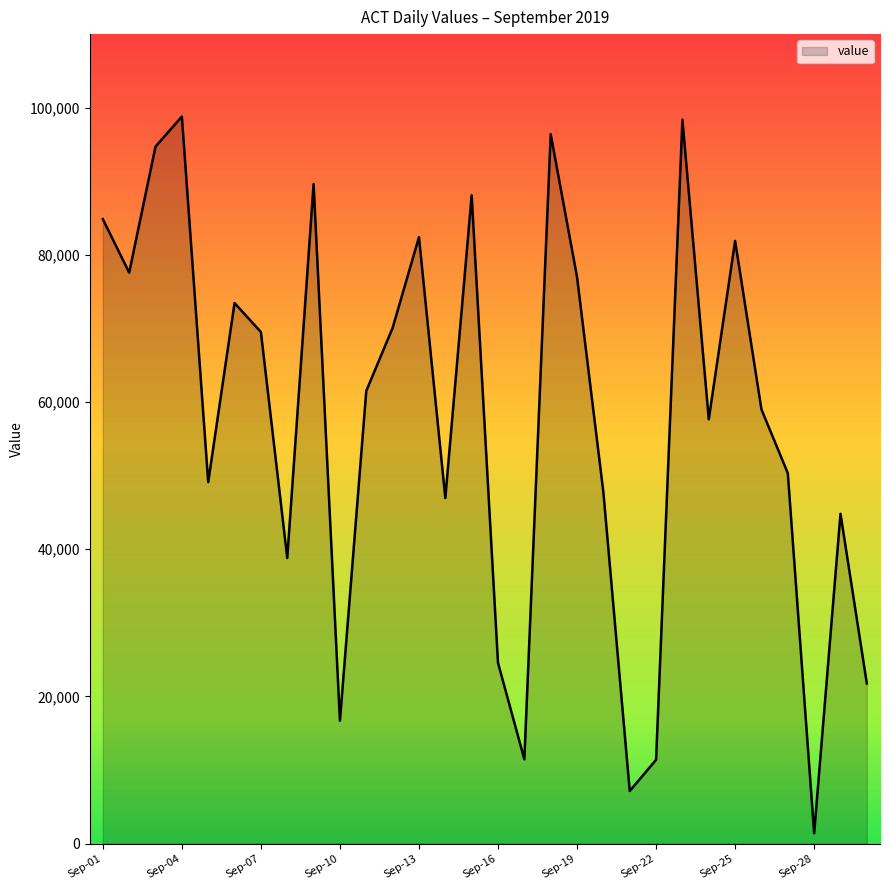

What is the difference between the maximum and minimum values?

97393